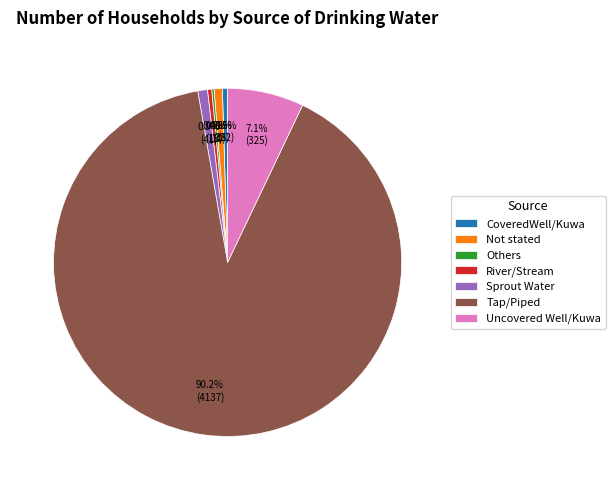

What portion of the pie excludes Sprout Water?

99.1%